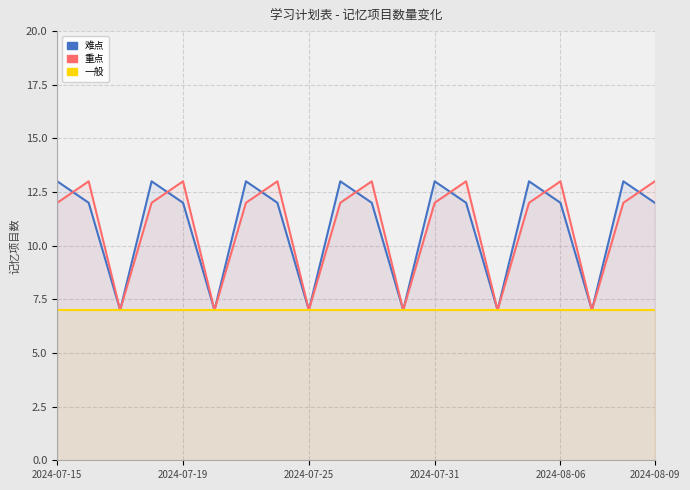

What position from the right is 2024-08-06?

4